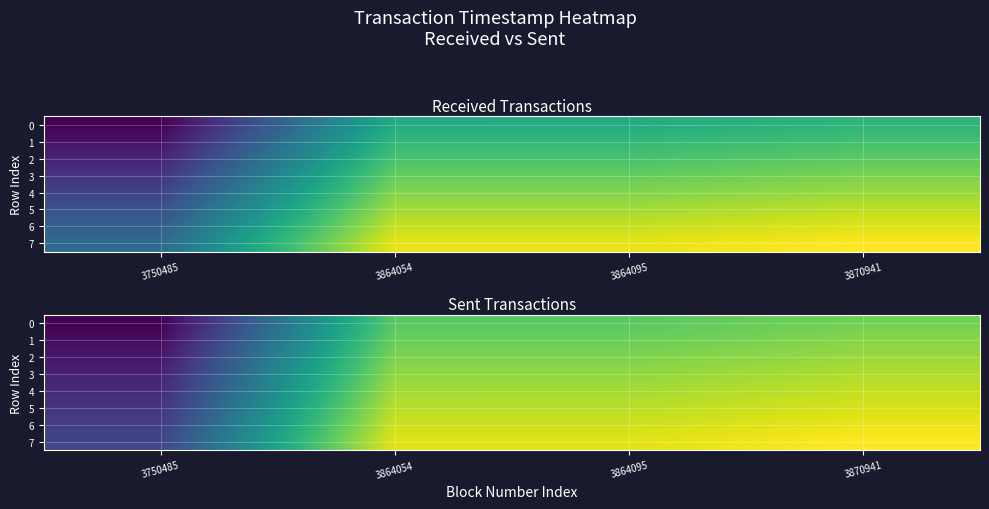

What is the smallest value displayed?

1495181927.8